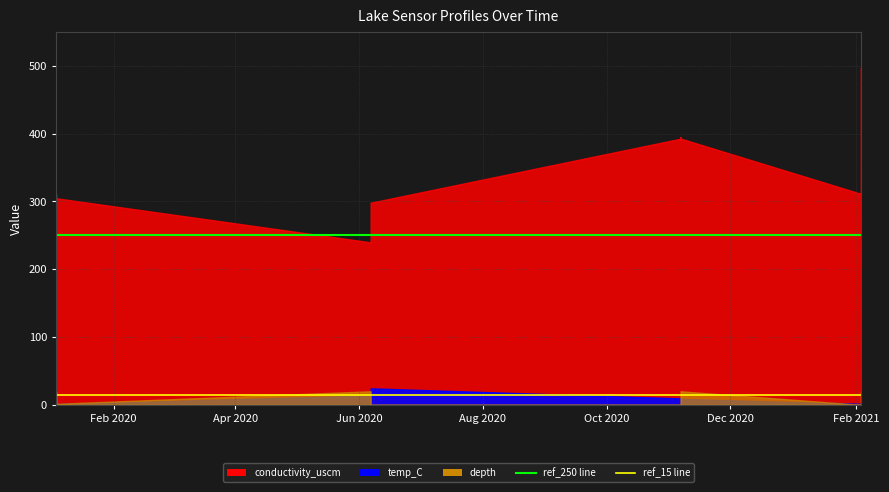

Which category has the lowest value in the ref_15 series?

Feb 2020